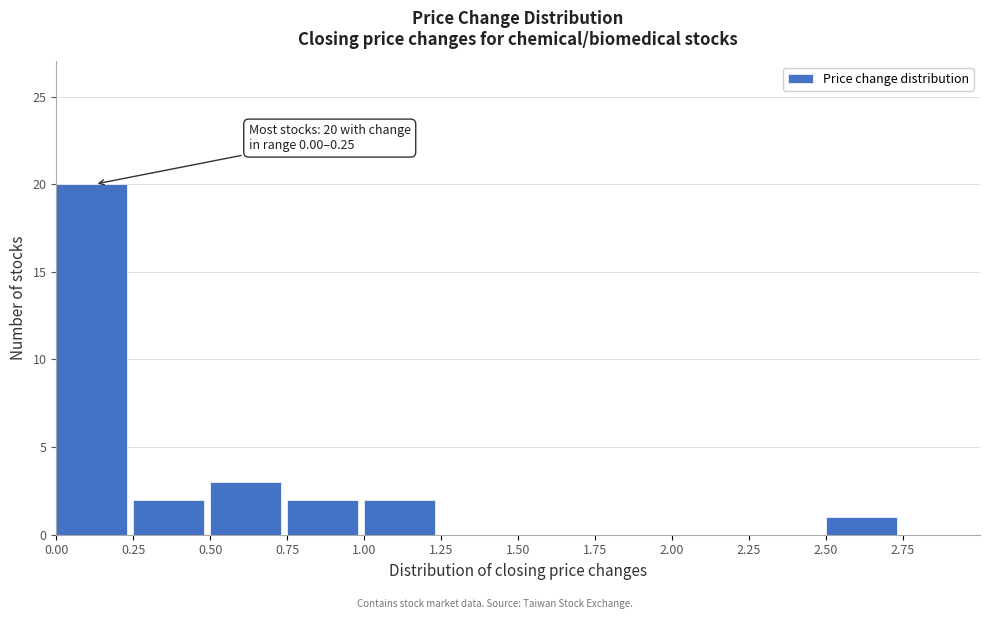

Which range on the x-axis has the tallest bar?

0.00 to 0.25